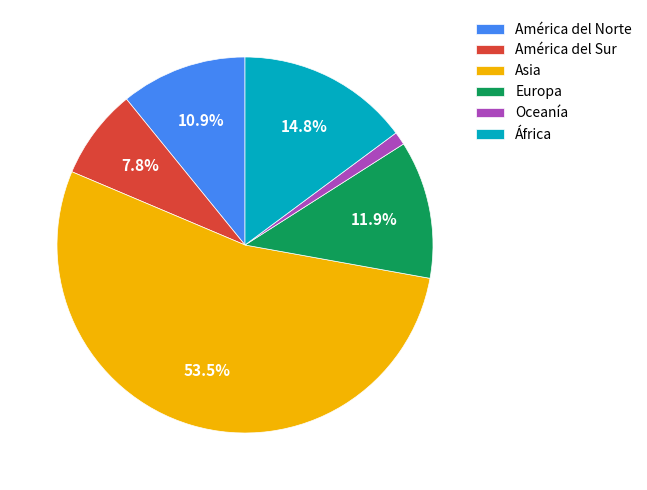

What is the ratio of the value at Asia to the value at América del Norte?

4.9